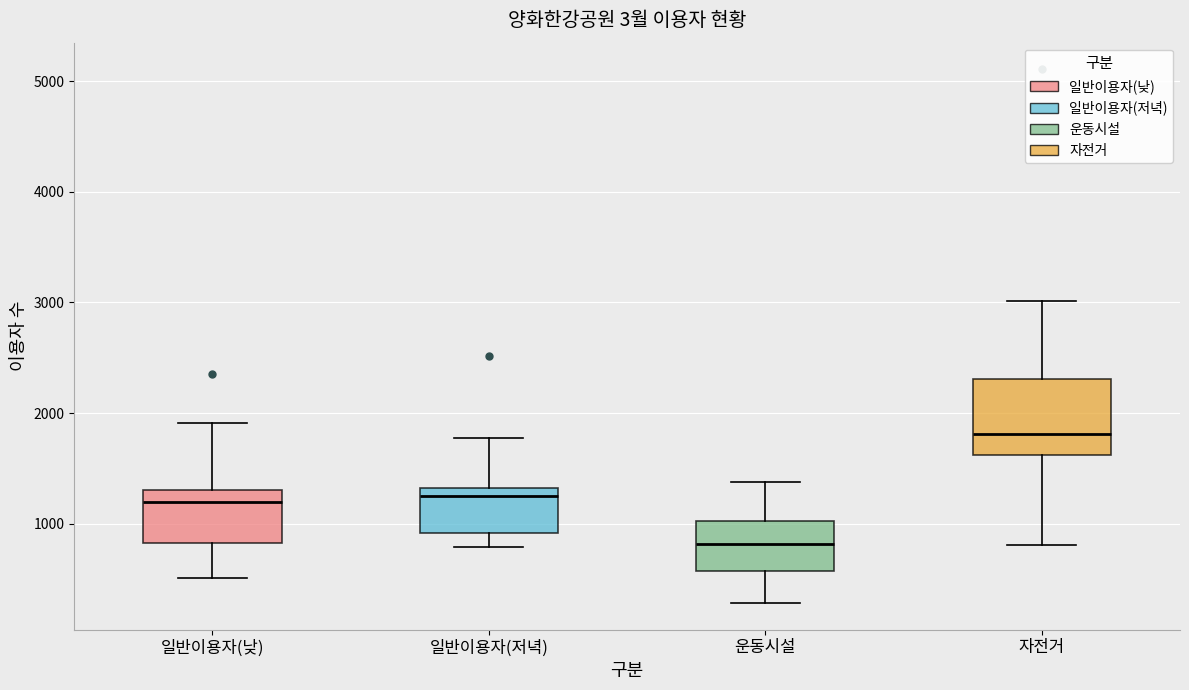

Reading left to right, transcribe this box plot: for each box, give where its median line is, the range the box spans, and where its two whiskers end, as read against the y-axis. The values are not printed on the chart, so give them approximately, as read against the axis.

일반이용자(낮): median 1200, box 800 to 1300, whiskers 500 to 1900
일반이용자(저녁): median 1300 (just below the box's upper edge), box 900 to 1300, whiskers 800 to 1800
운동시설: median 800, box 600 to 1000, whiskers 300 to 1400
자전거: median 1800, box 1600 to 2300, whiskers 800 to 3000